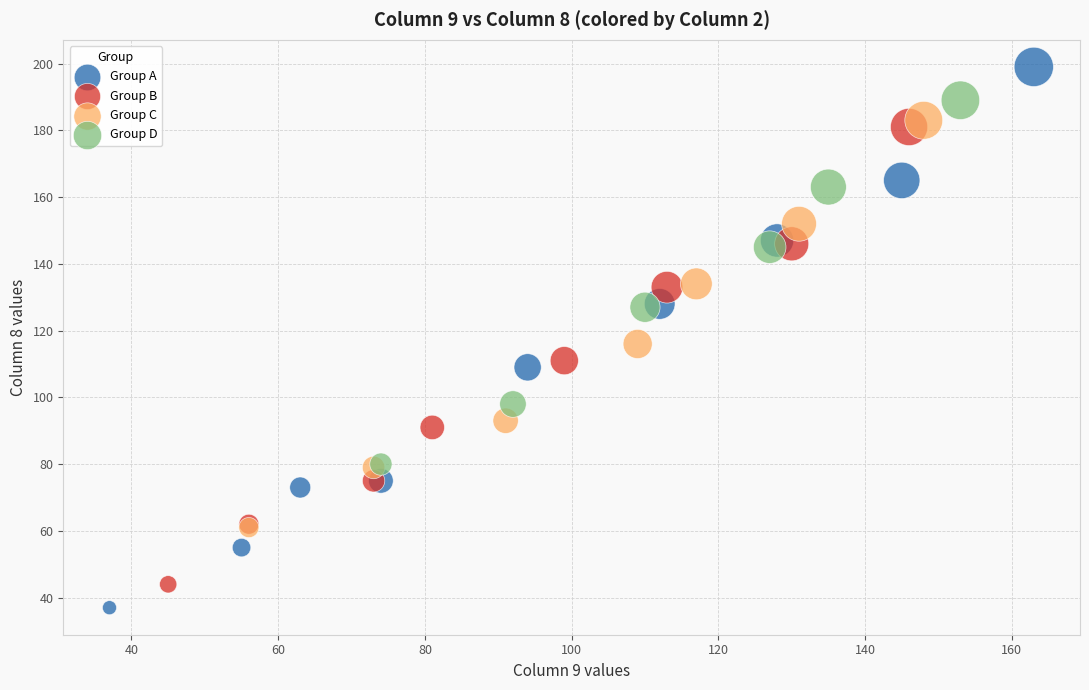

Which series contains the highest Y value?

Group A